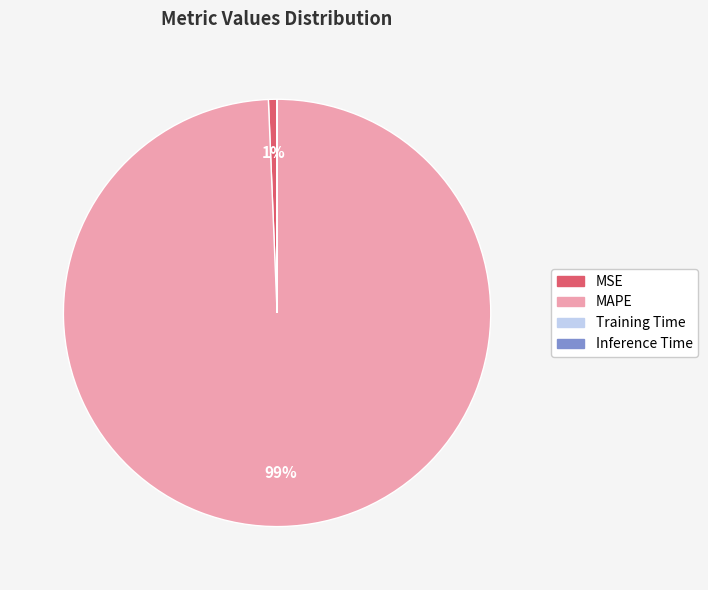

What is the largest slice in the pie chart?

MAPE